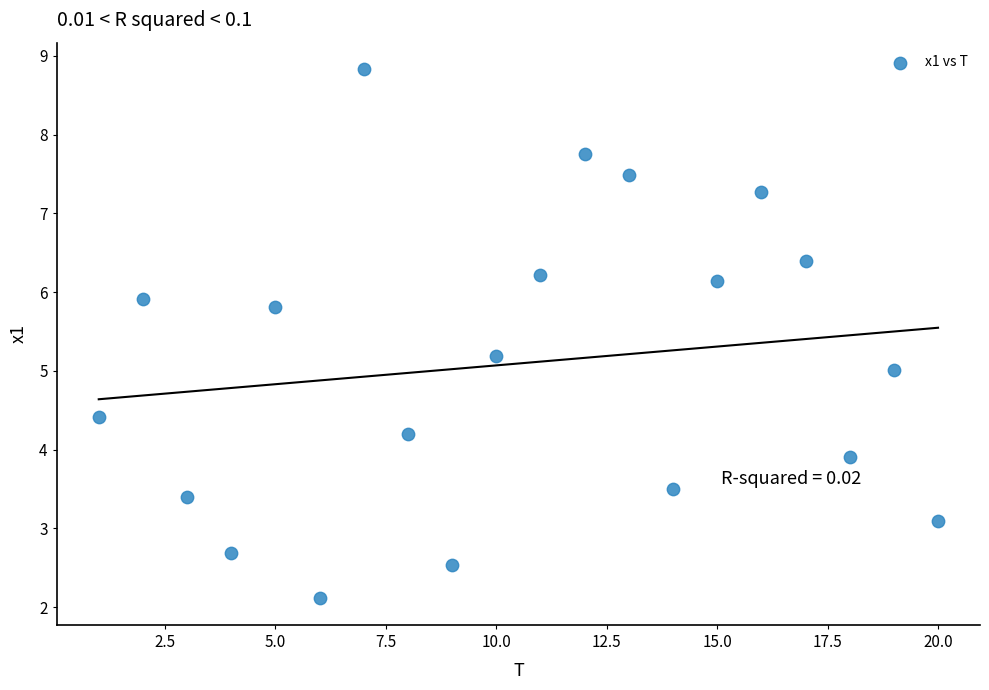

What is the range of Y values (max minus min)?

6.7